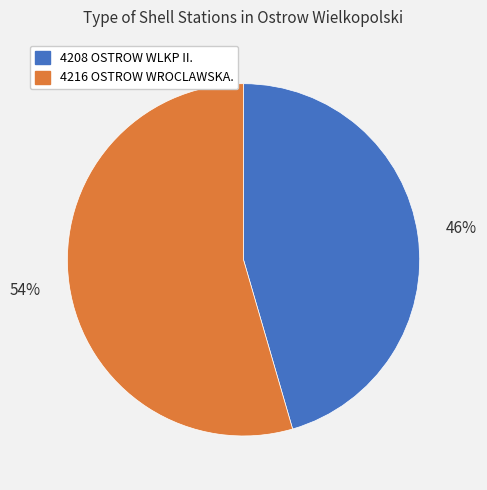

What is the smallest slice in the pie chart?

4208 OSTROW WLKP II.